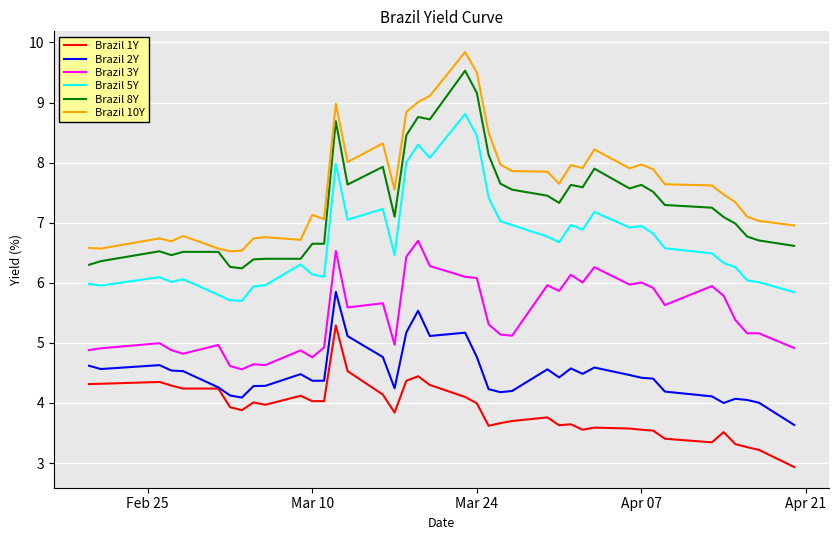

True or false: Brazil 8Y has more than 1 interior local peaks.

True